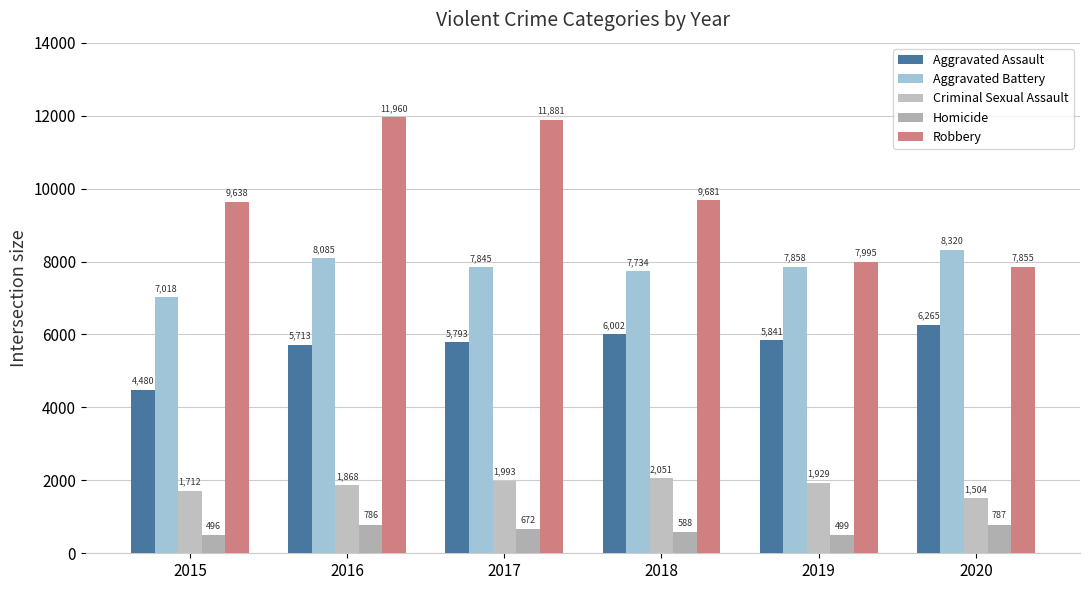

What are all the series names shown in the legend?

Aggravated Assault, Aggravated Battery, Criminal Sexual Assault, Homicide, Robbery